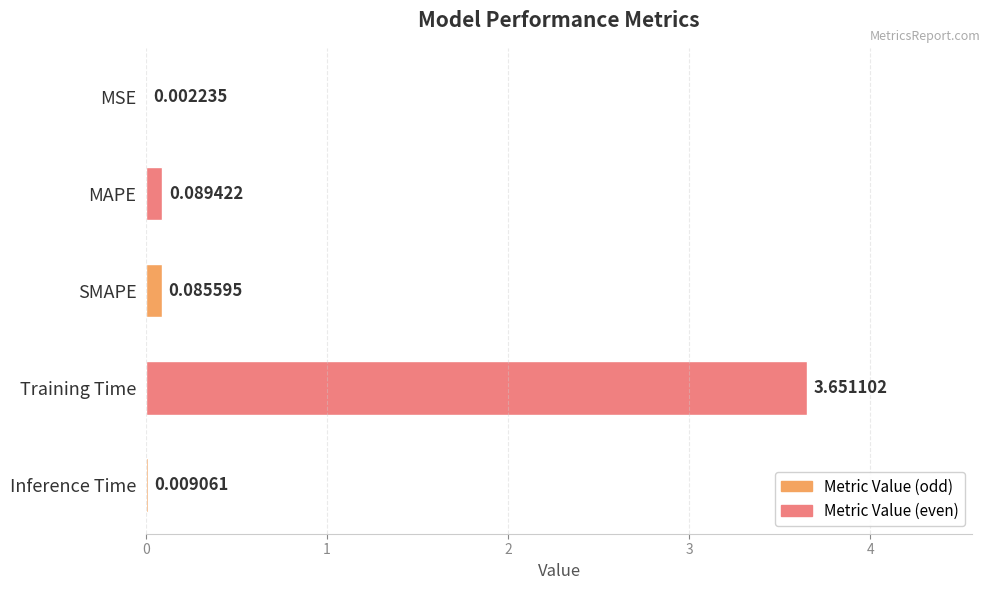

Which label corresponds to the largest value in the chart?

Training Time